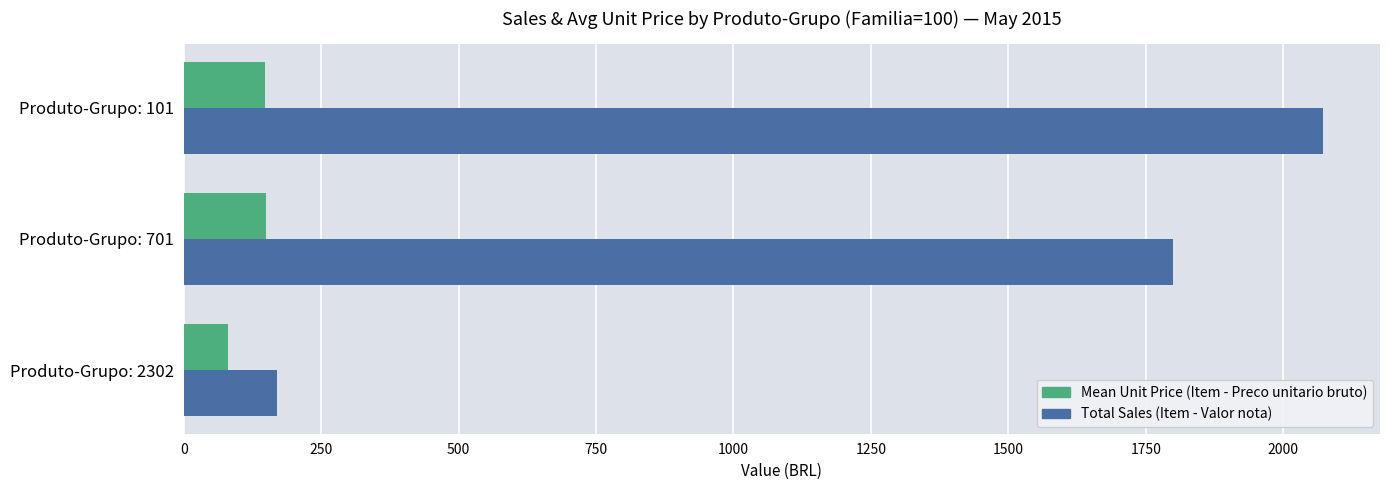

How many data points in Mean Unit Price (Item - Preco unitario bruto) are above 148?

2